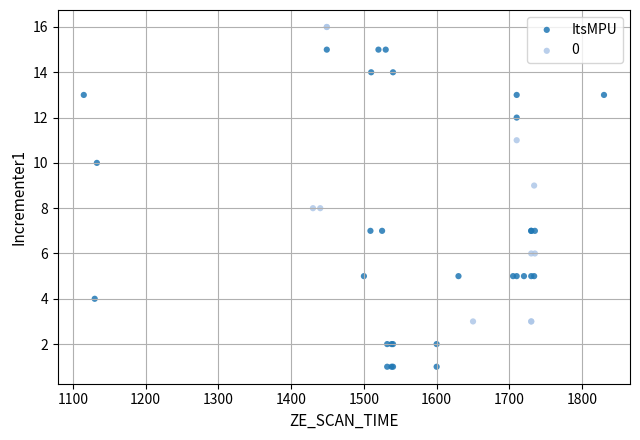

Which series has the widest spread of Y values?

ItsMPU